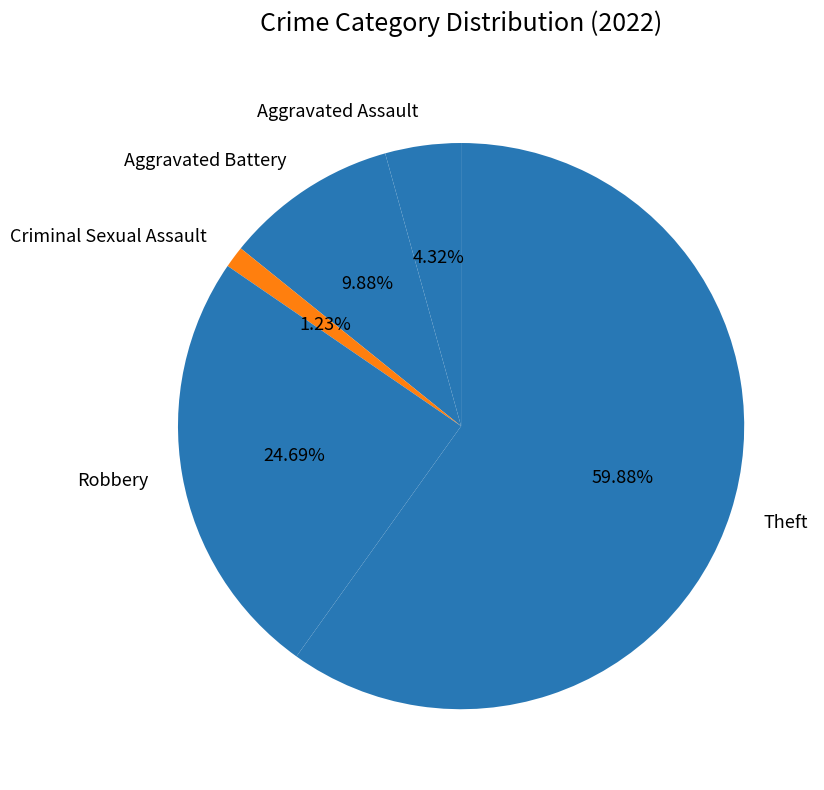

Rank the categories by value from lowest to highest.

Criminal Sexual Assault, Aggravated Assault, Aggravated Battery, Robbery, Theft